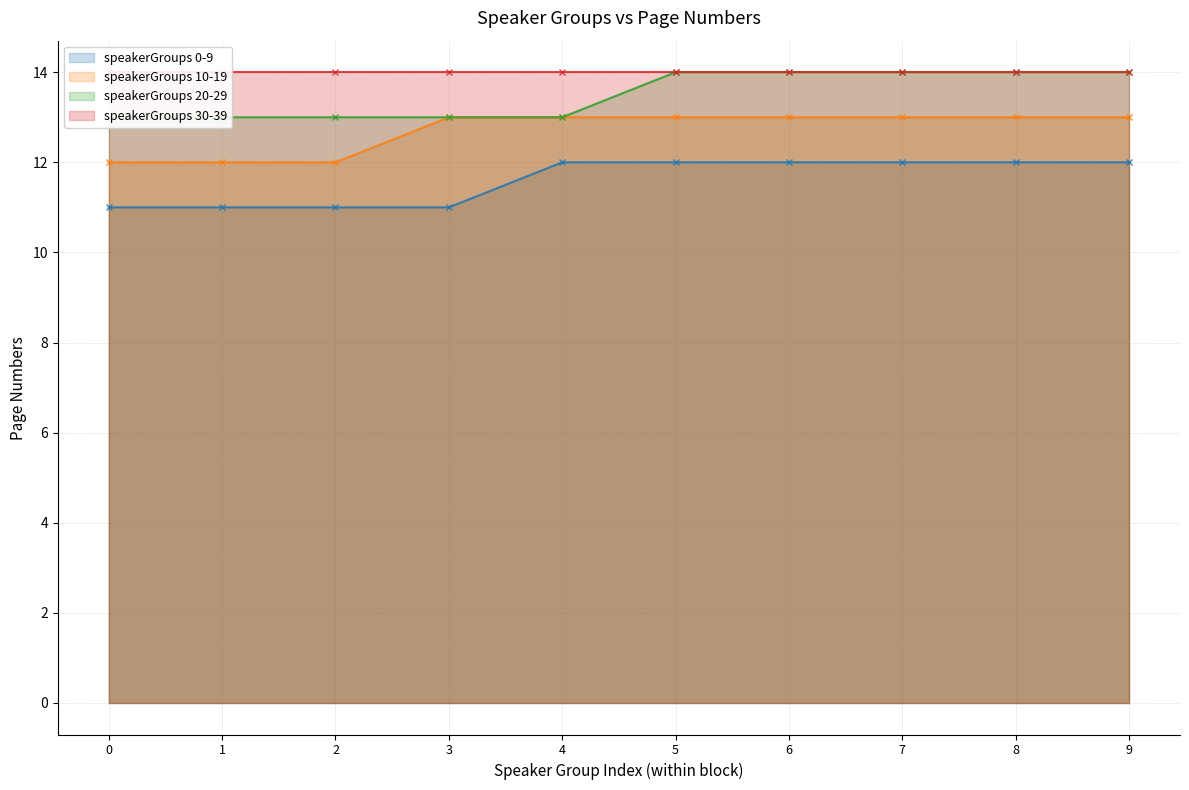

How many speakerGroups 10-19 values are between 12 and 13?

10